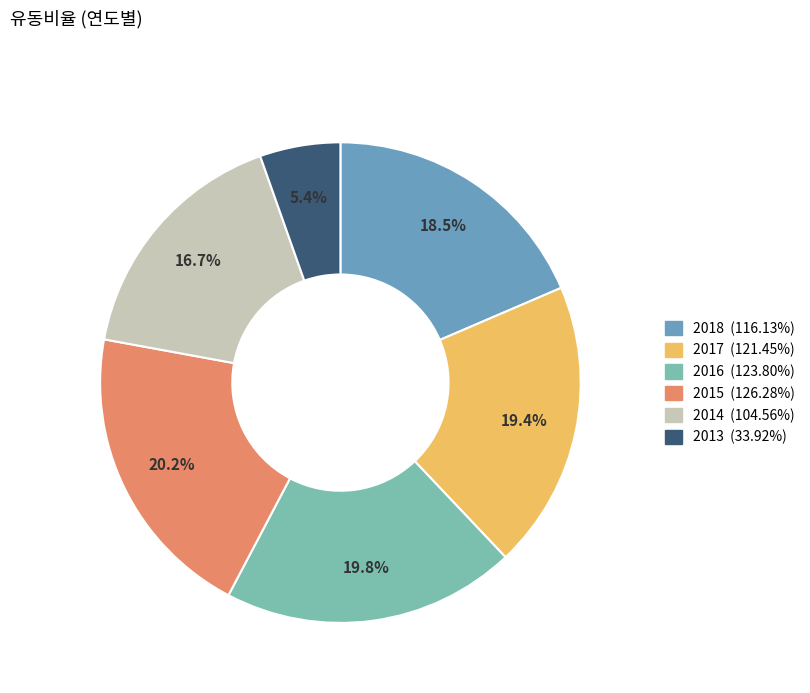

Is there a majority slice in this chart?

No